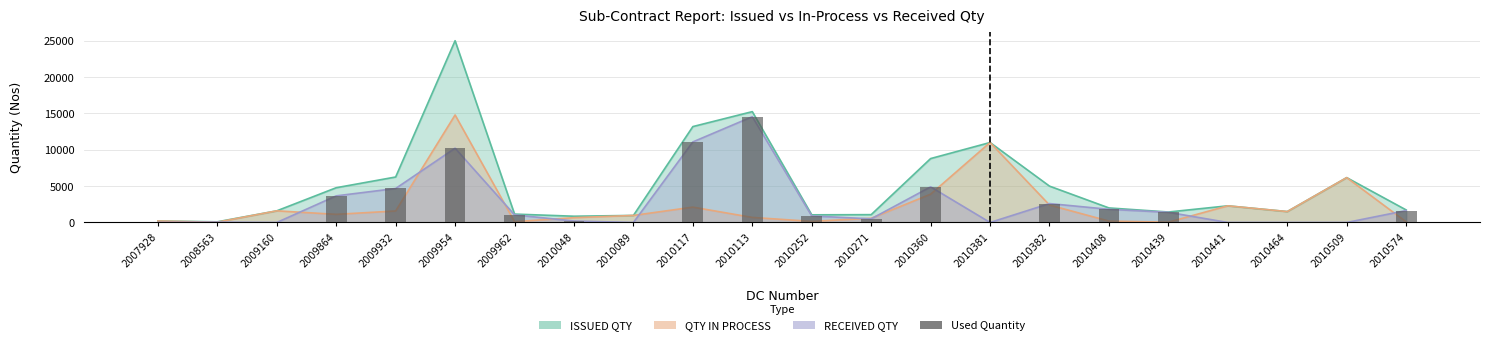

Approximately how many times larger is the value at 2009932 compared to 2010271?

9.4